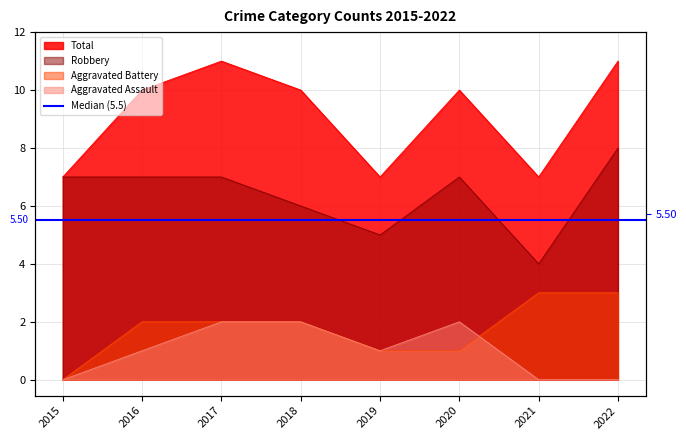

Rank the series at 2020 from highest to lowest value.

Total, Robbery, Aggravated Assault, Aggravated Battery